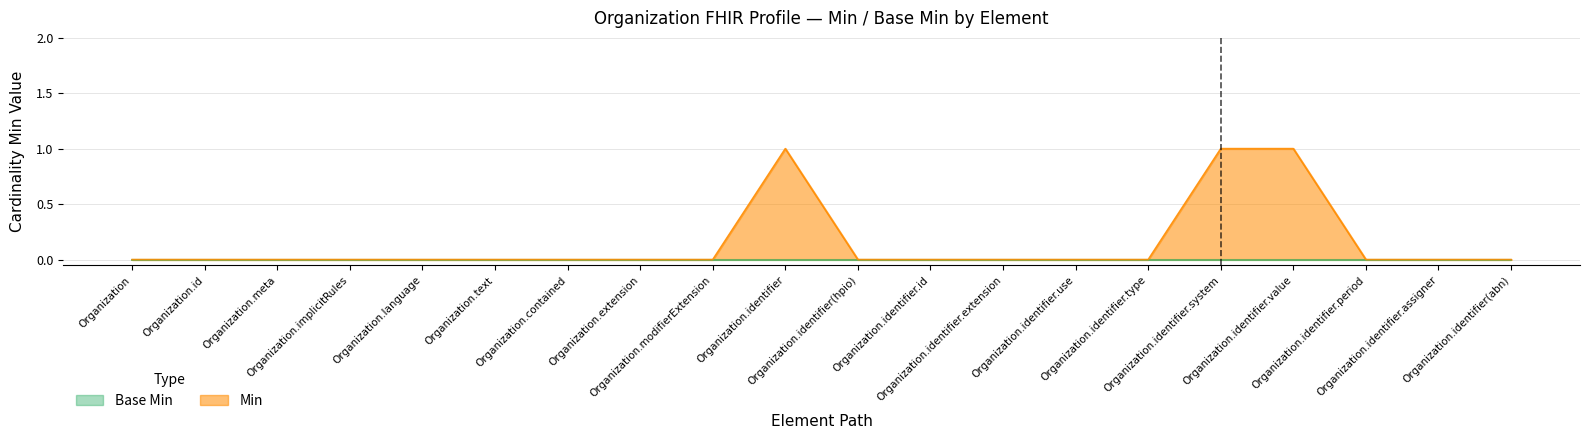

Which category has the highest value across all series?

Organization.identifier